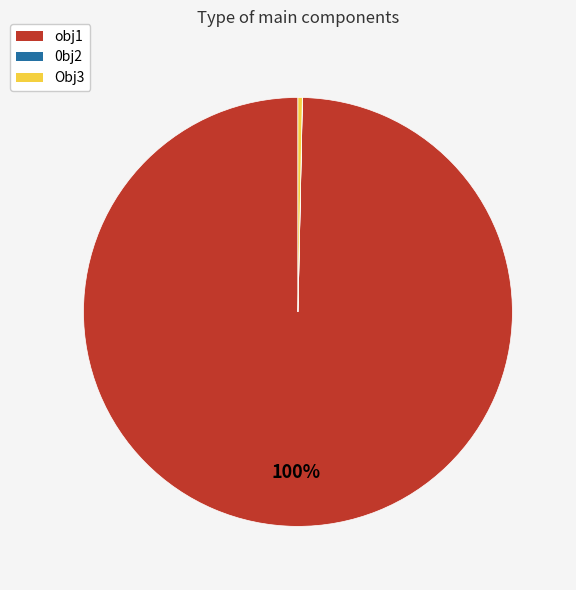

Is it true that obj1 is 91% of the pie?

False